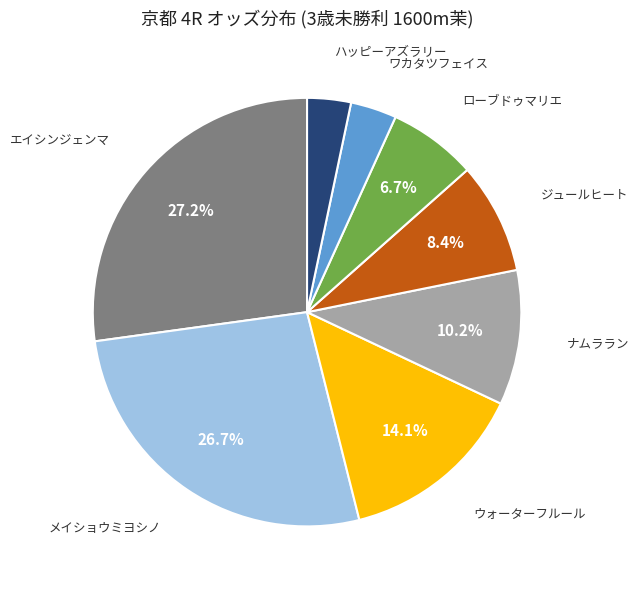

What portion of the pie excludes ジュールヒート?

91.6%